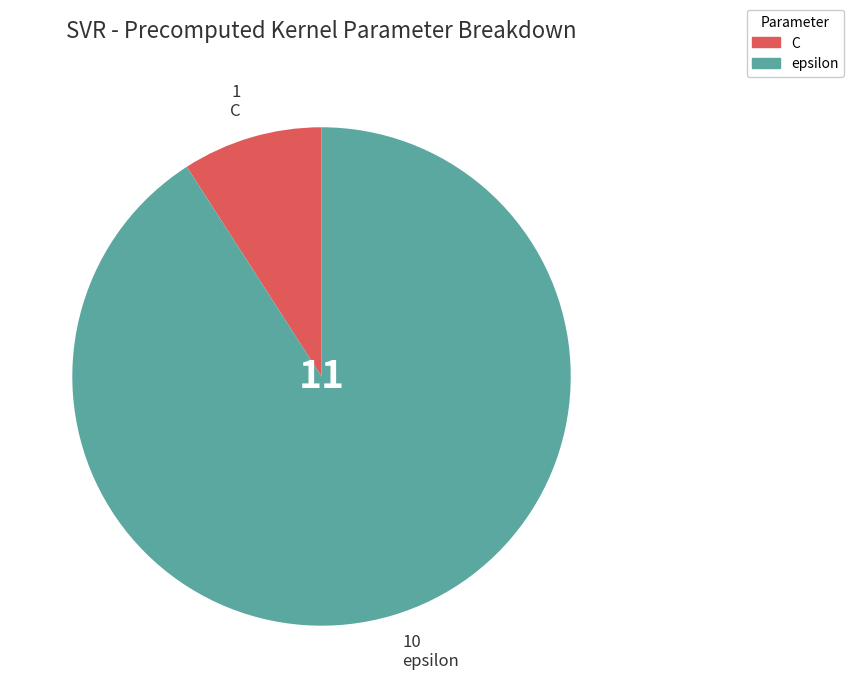

Which category accounts for the majority?

epsilon